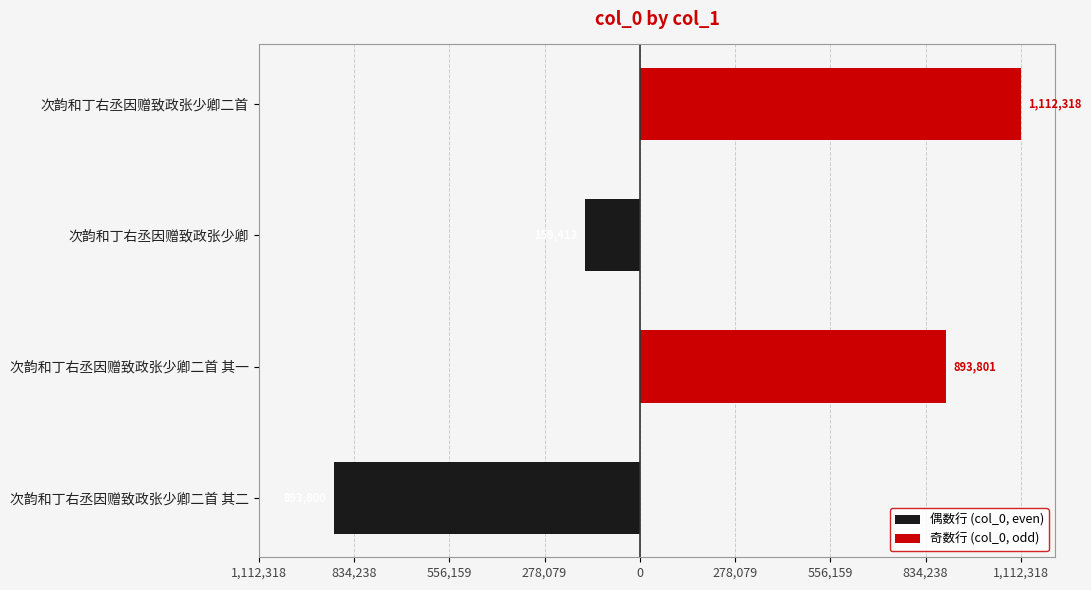

Rank the series by their average value, from highest to lowest.

奇数行 (col_0, odd), 偶数行 (col_0, even)